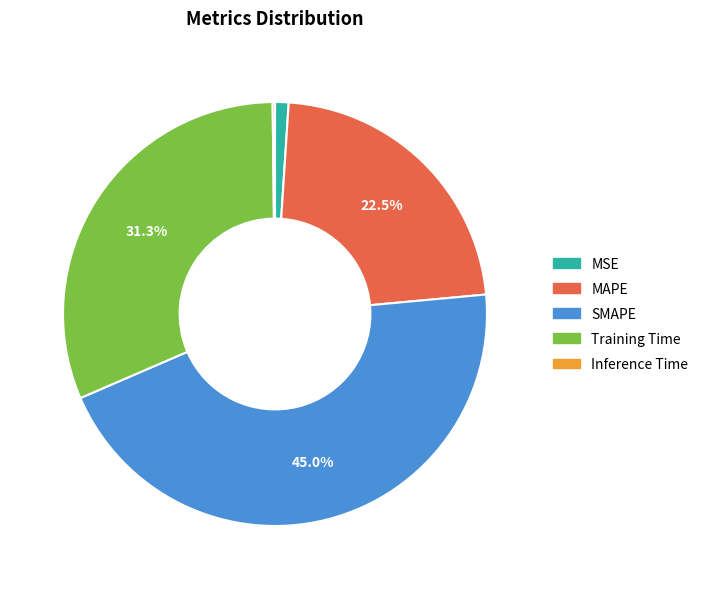

What is the largest slice in the pie chart?

SMAPE